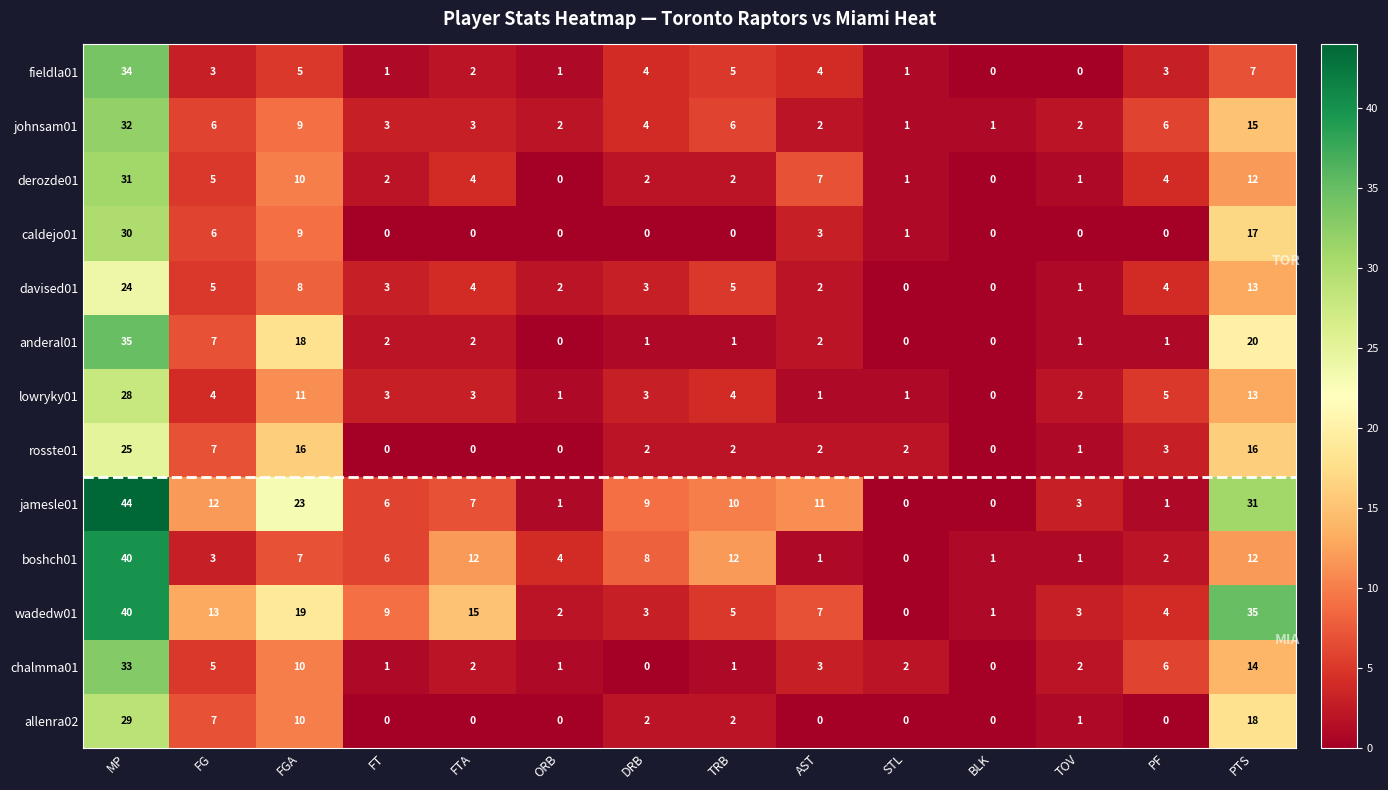

Which category has the highest value in the anderal01 series?

MP